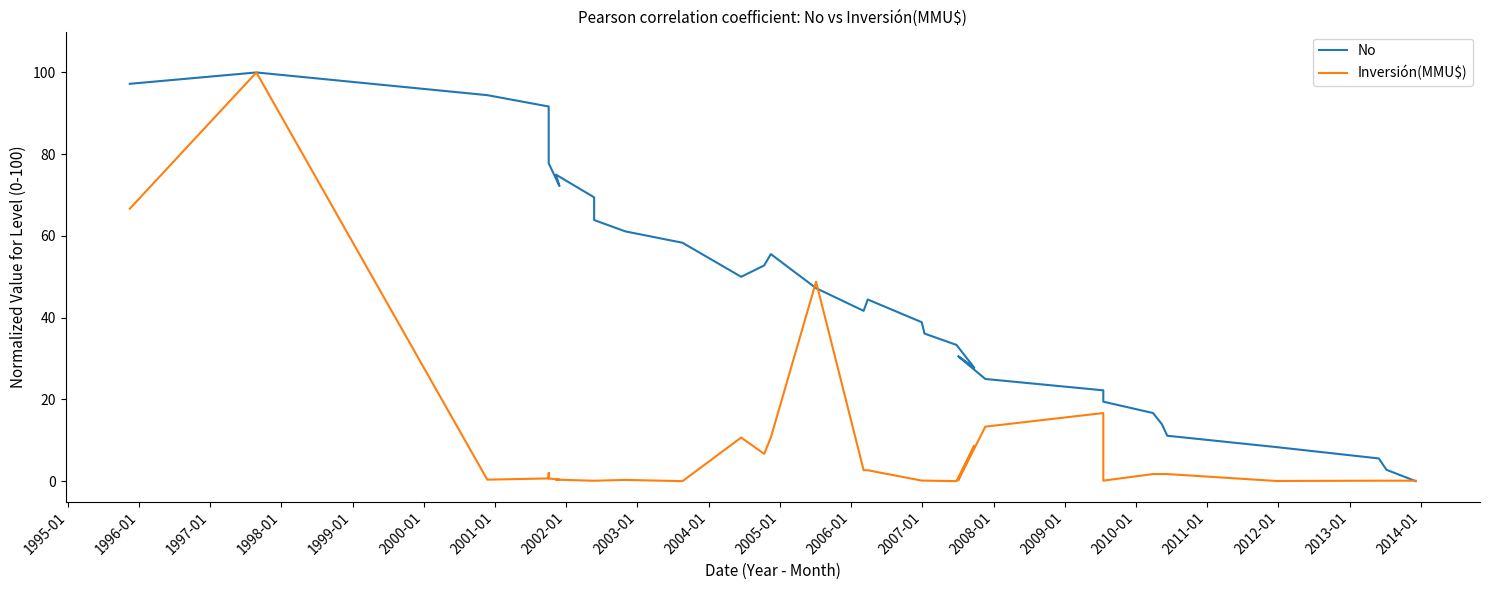

After their last crossing, which series has the higher values: No or Inversión(MMU$)?

Inversión(MMU$)